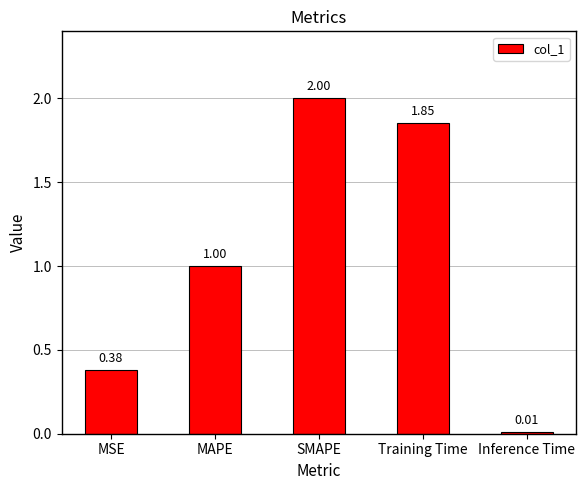

What is the label of the 3rd bar from the left?

SMAPE